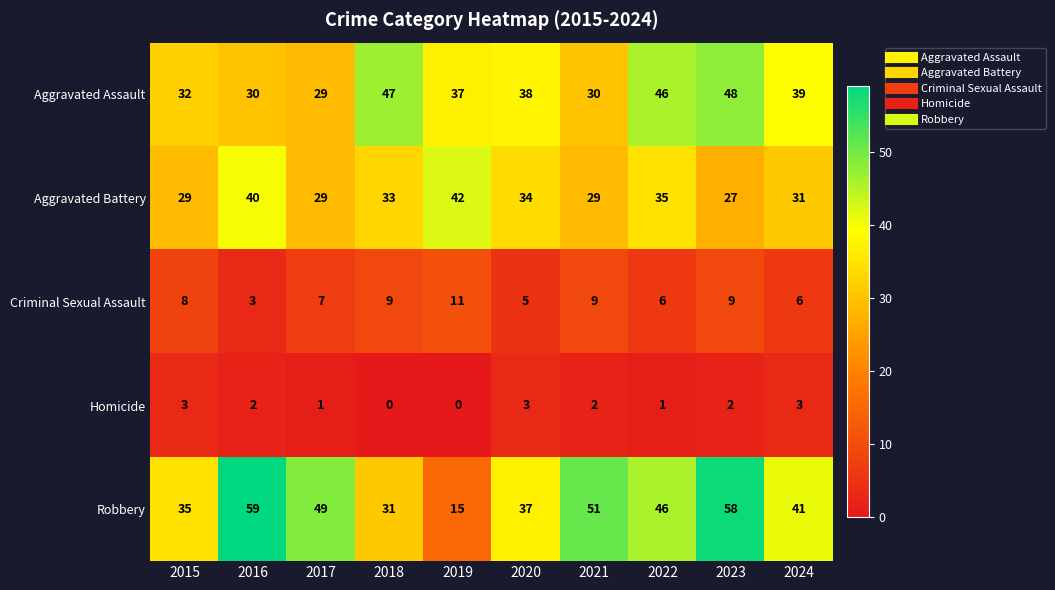

Read the Robbery value at 2020.

37